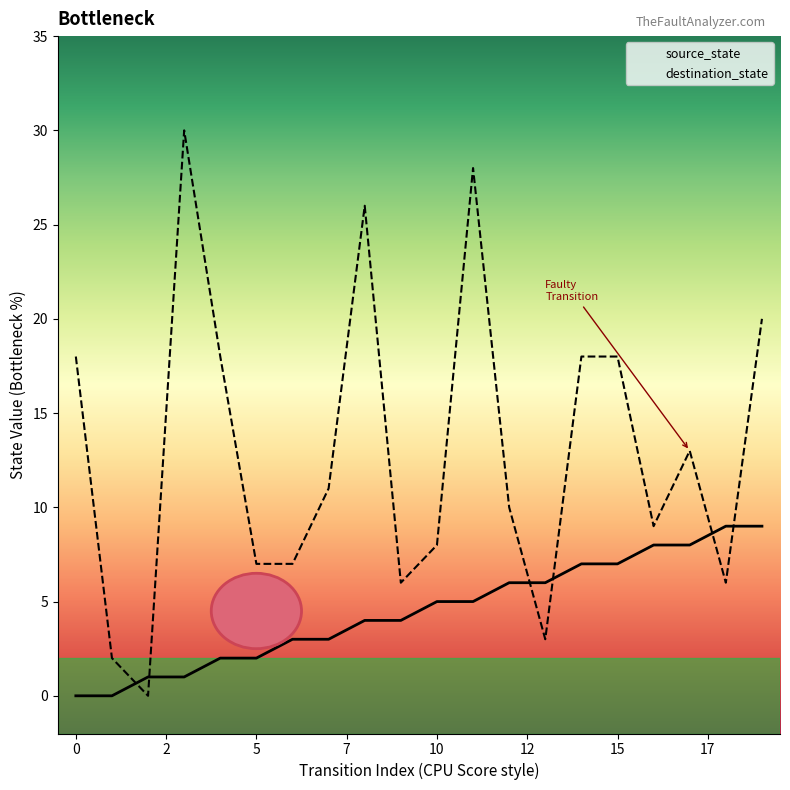

What is the spread (max minus min) of values at 12?

4